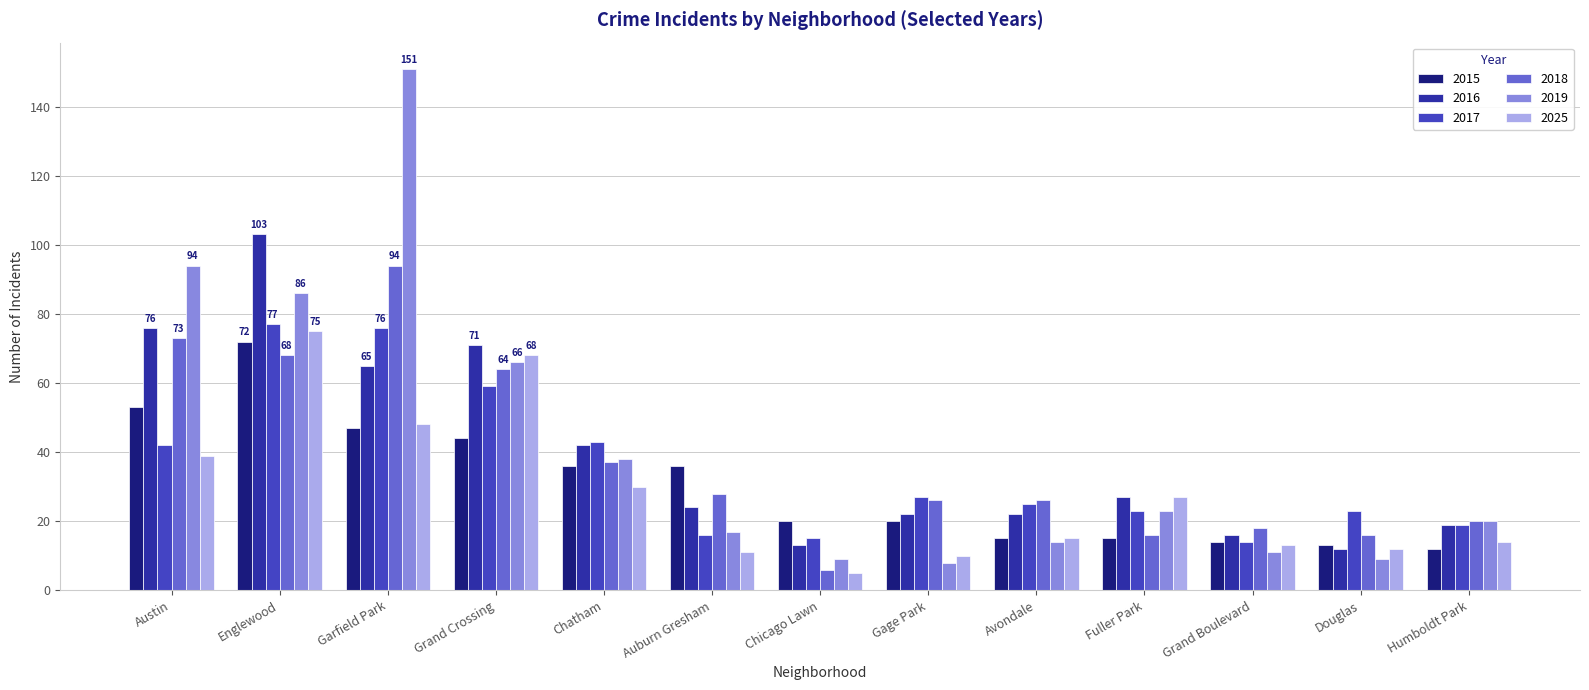

How many data points in 2016 are less than 24?

6